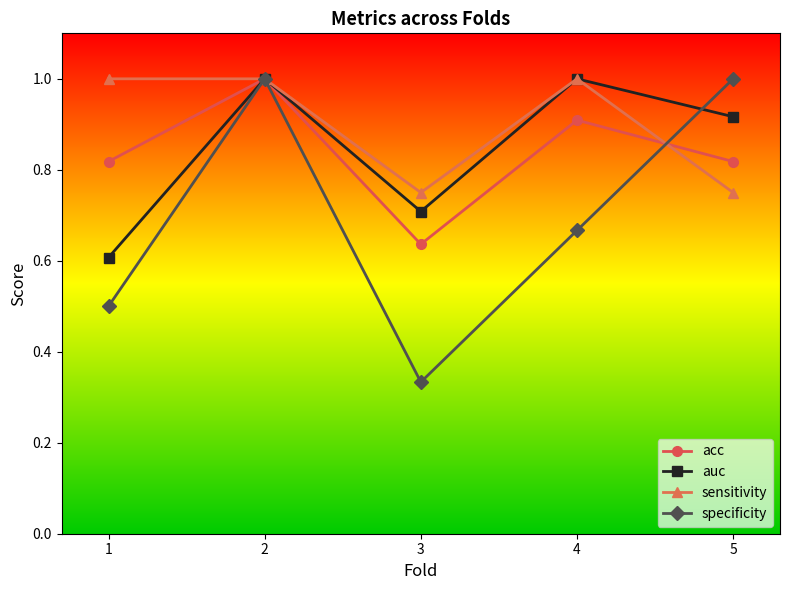

Where is the first local minimum for acc?

3